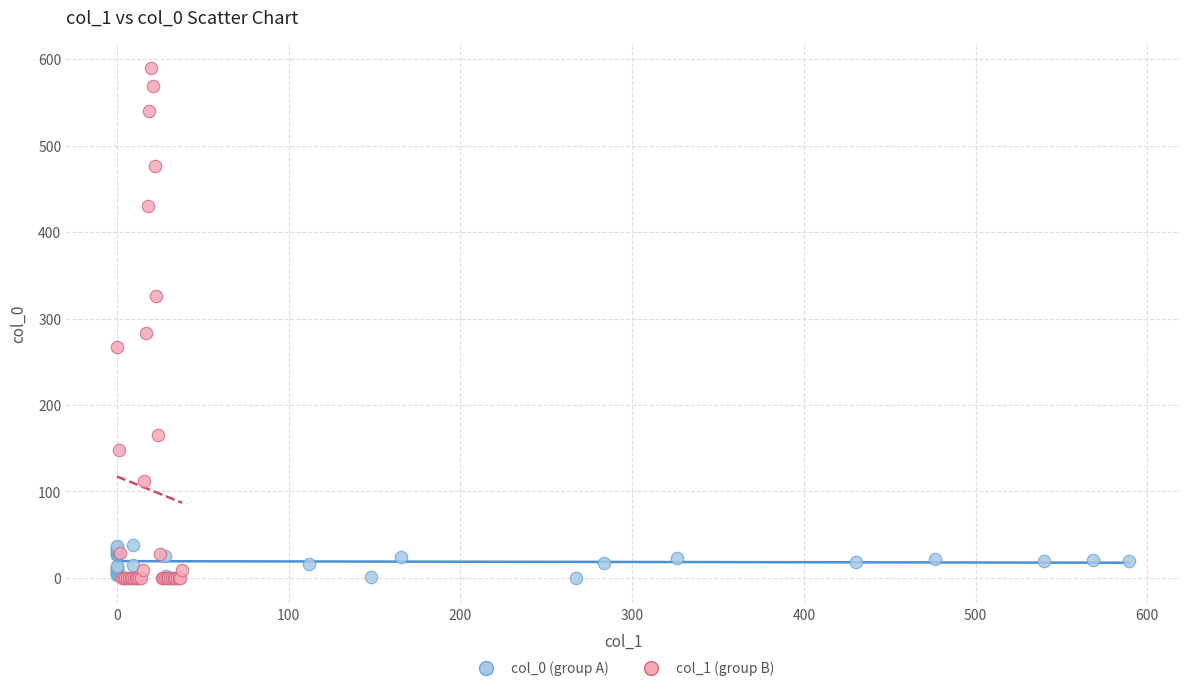

Which series contains the highest Y value?

col_1 (group B)